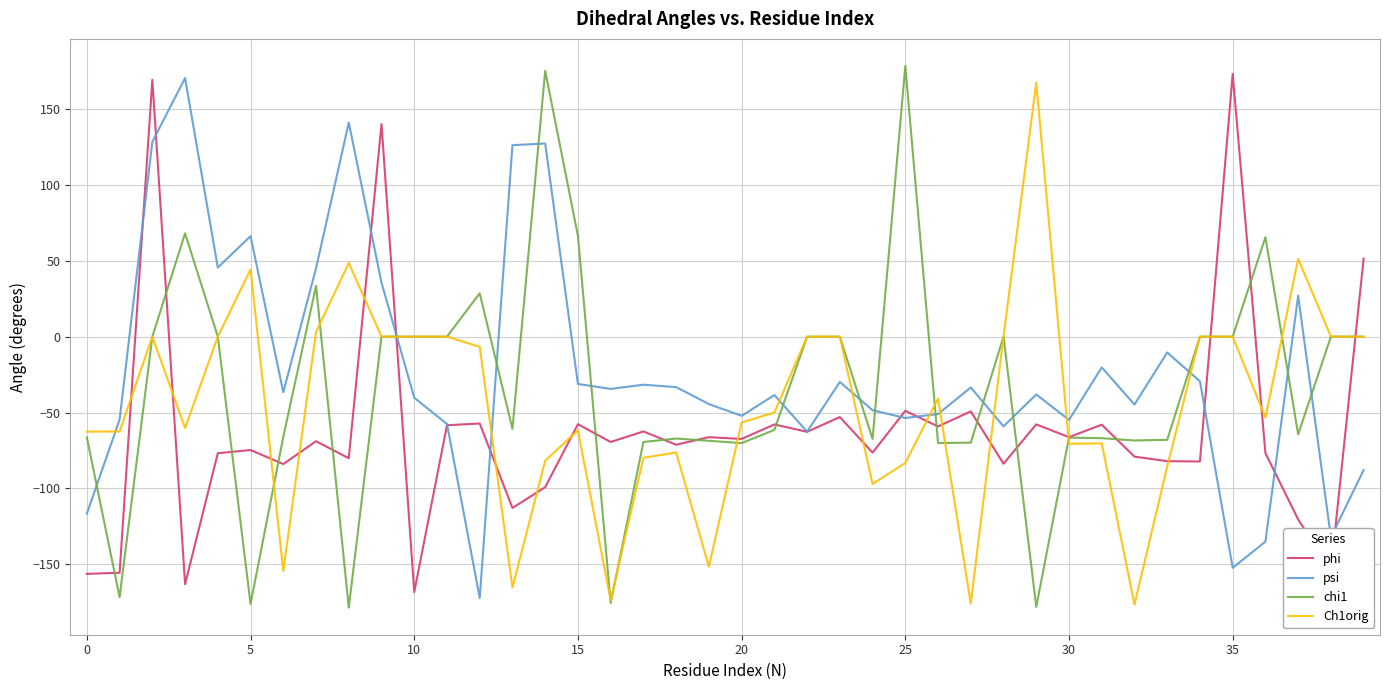

How many values in the chi1 series are below -60?

21